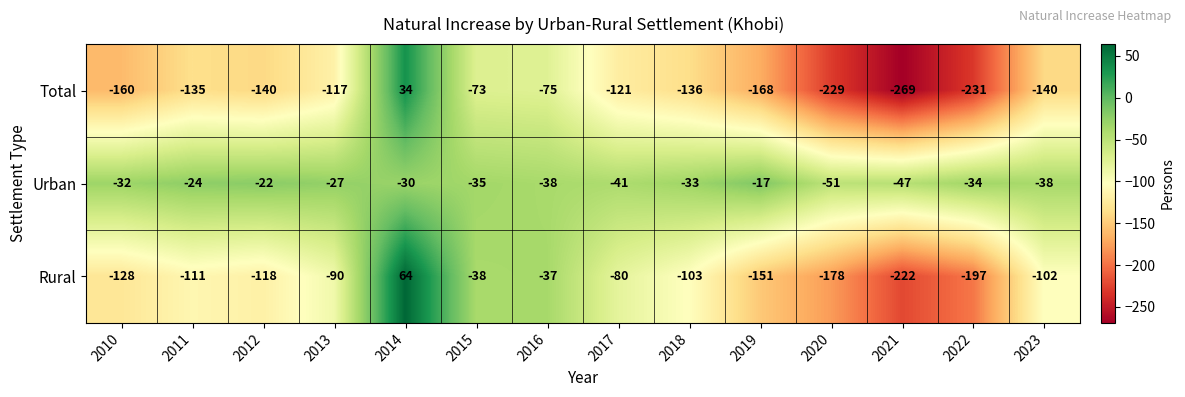

What is the maximum value shown in the chart?

64